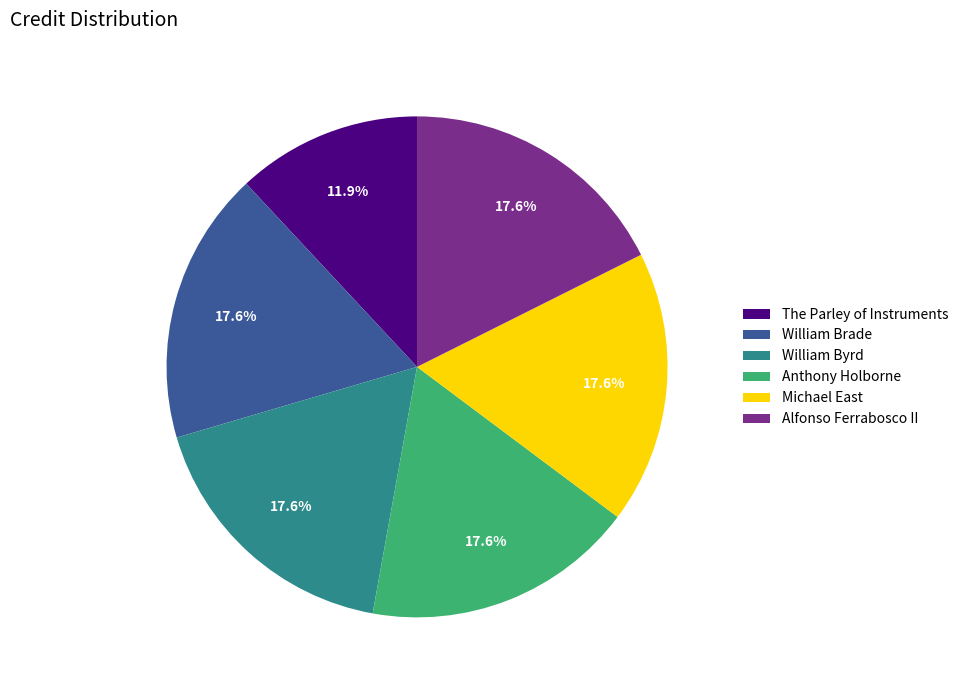

What is the smallest slice in the pie chart?

The Parley of Instruments